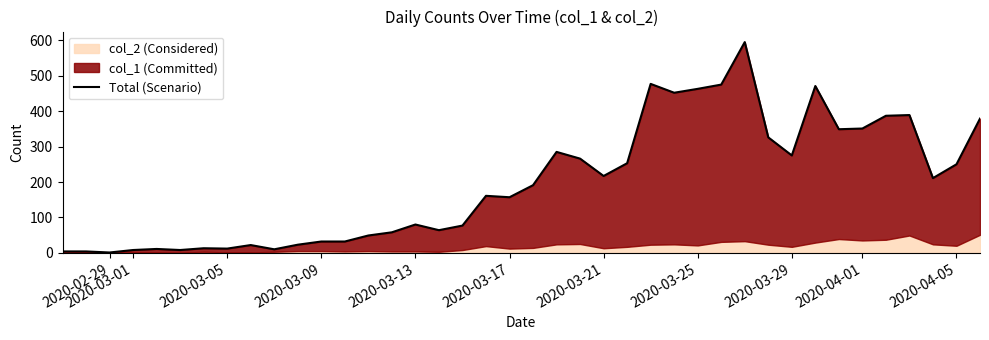

Does the chart display data point markers on the line(s)?

No